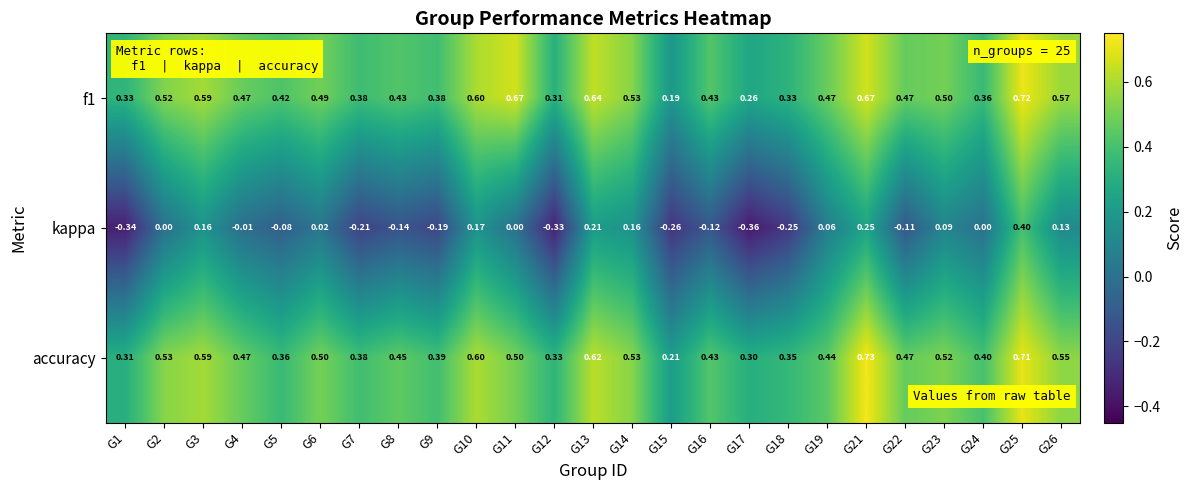

At which category is the sum across all series the highest?

G25